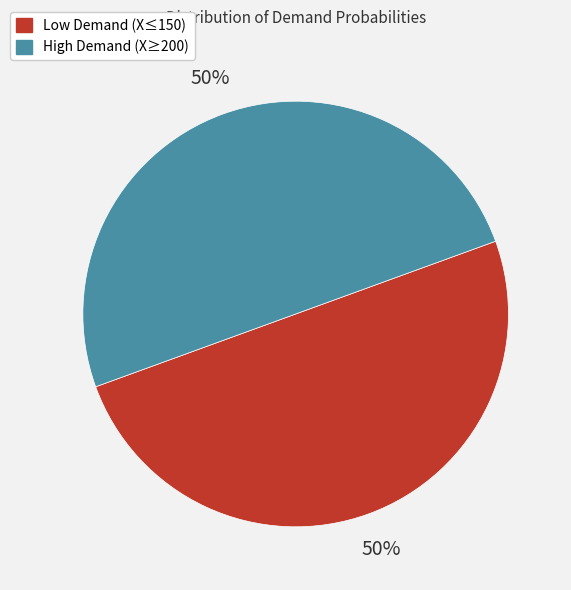

To the nearest percent, what is the average slice percentage?

50%